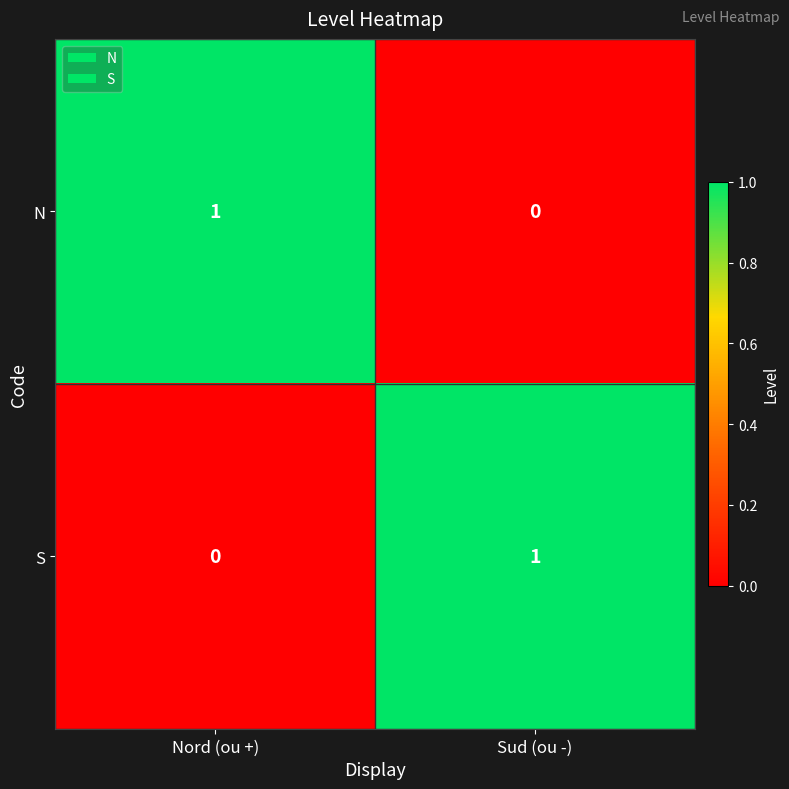

How many series are shown in this chart?

2